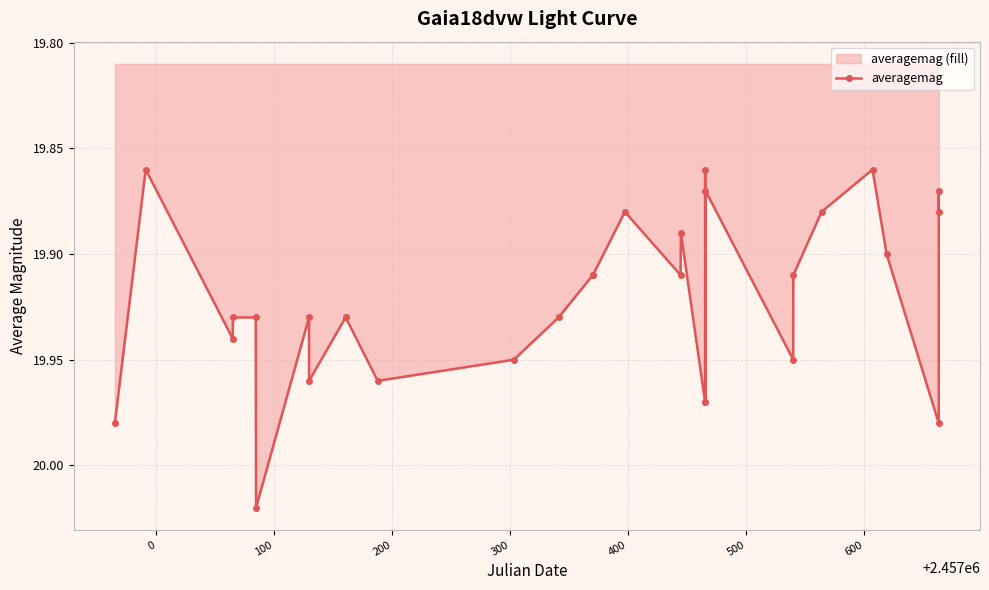

Does the chart have visible grid lines?

Yes